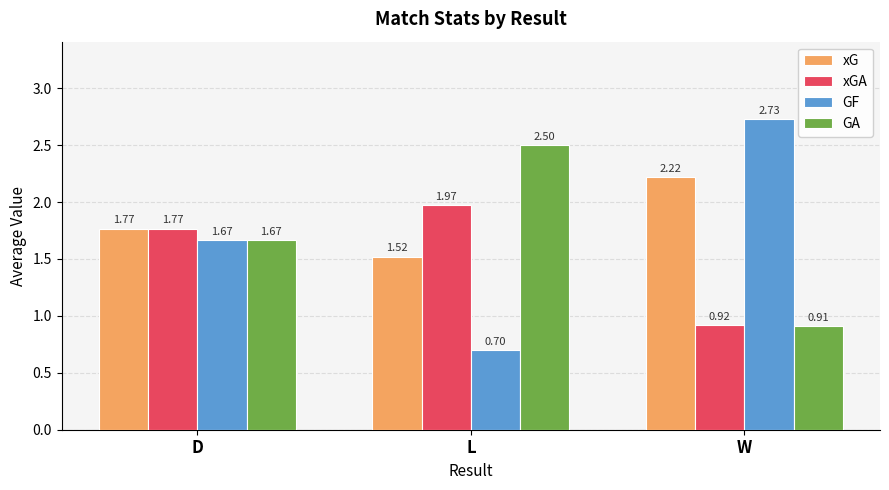

Which series changed the most between D and W?

GF